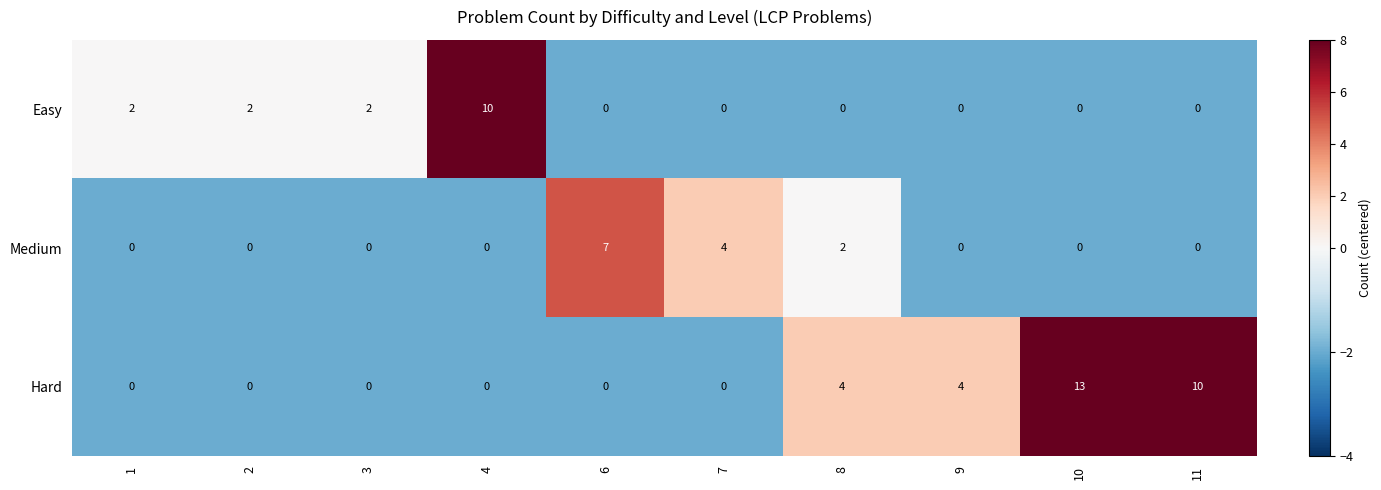

How many series are shown in this chart?

3